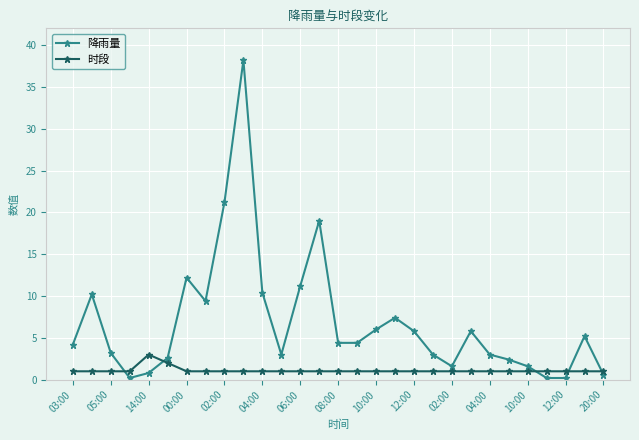

True or false: 时段 and 降雨量 intersect in this chart.

True